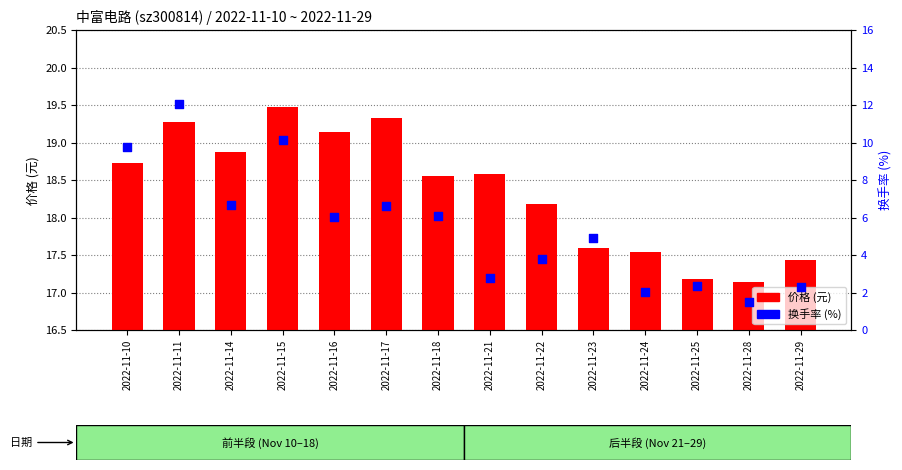

Which series contains the lowest Y value?

换手率 (%)